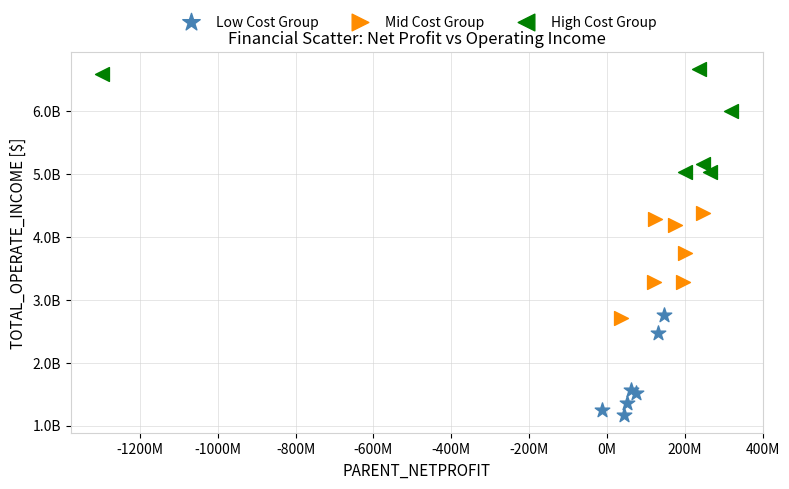

What are all the series names shown in the legend?

Low Cost Group, Mid Cost Group, High Cost Group